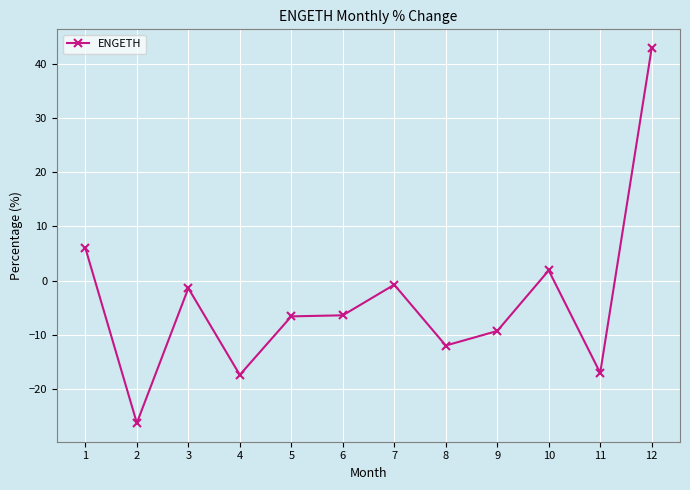

How many values are above zero?

3